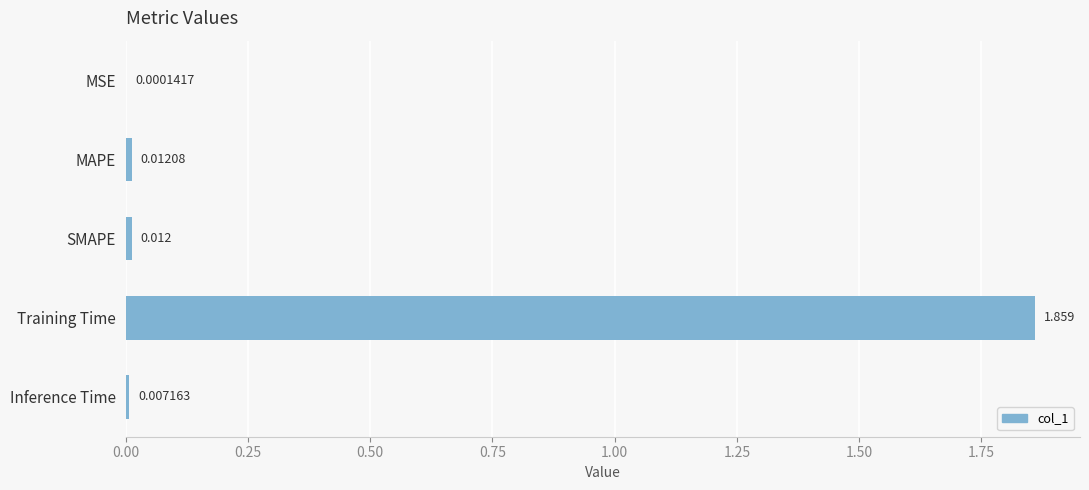

Which has a higher value, Training Time or SMAPE?

Training Time